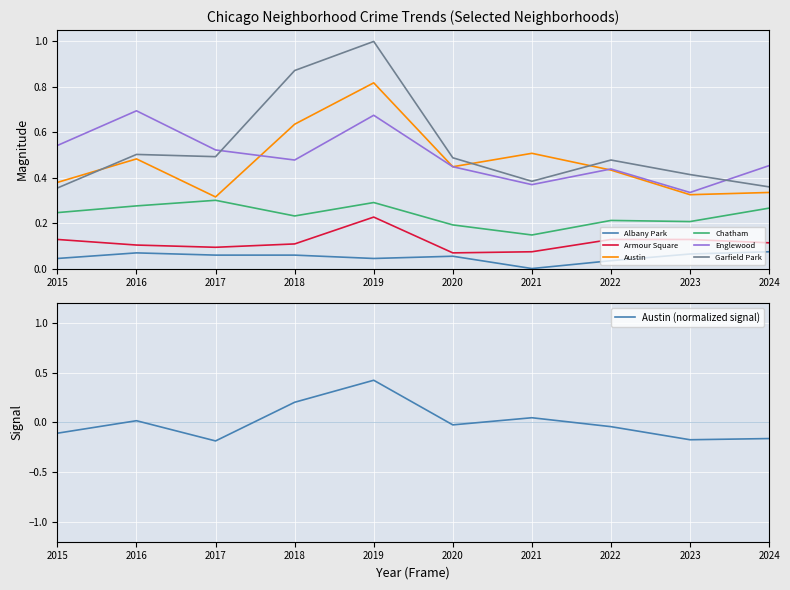

The value of Chatham at 2017 is 0.3. True or false?

True